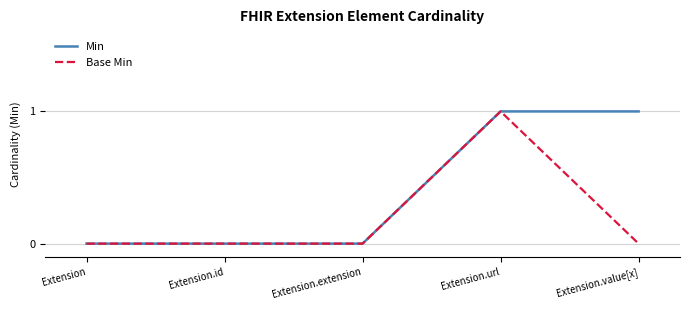

What is the difference between the maximum and minimum values in the Min series?

1